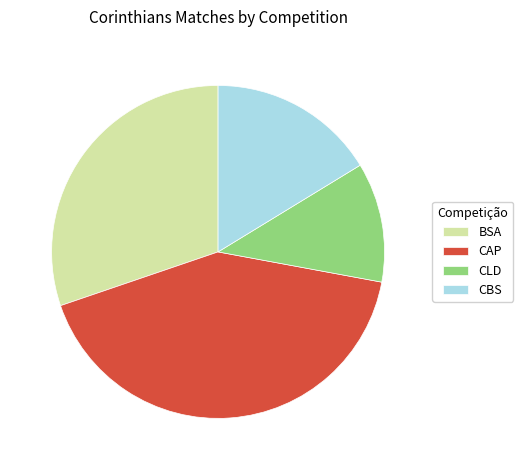

Which has a higher value, CBS or CAP?

CAP